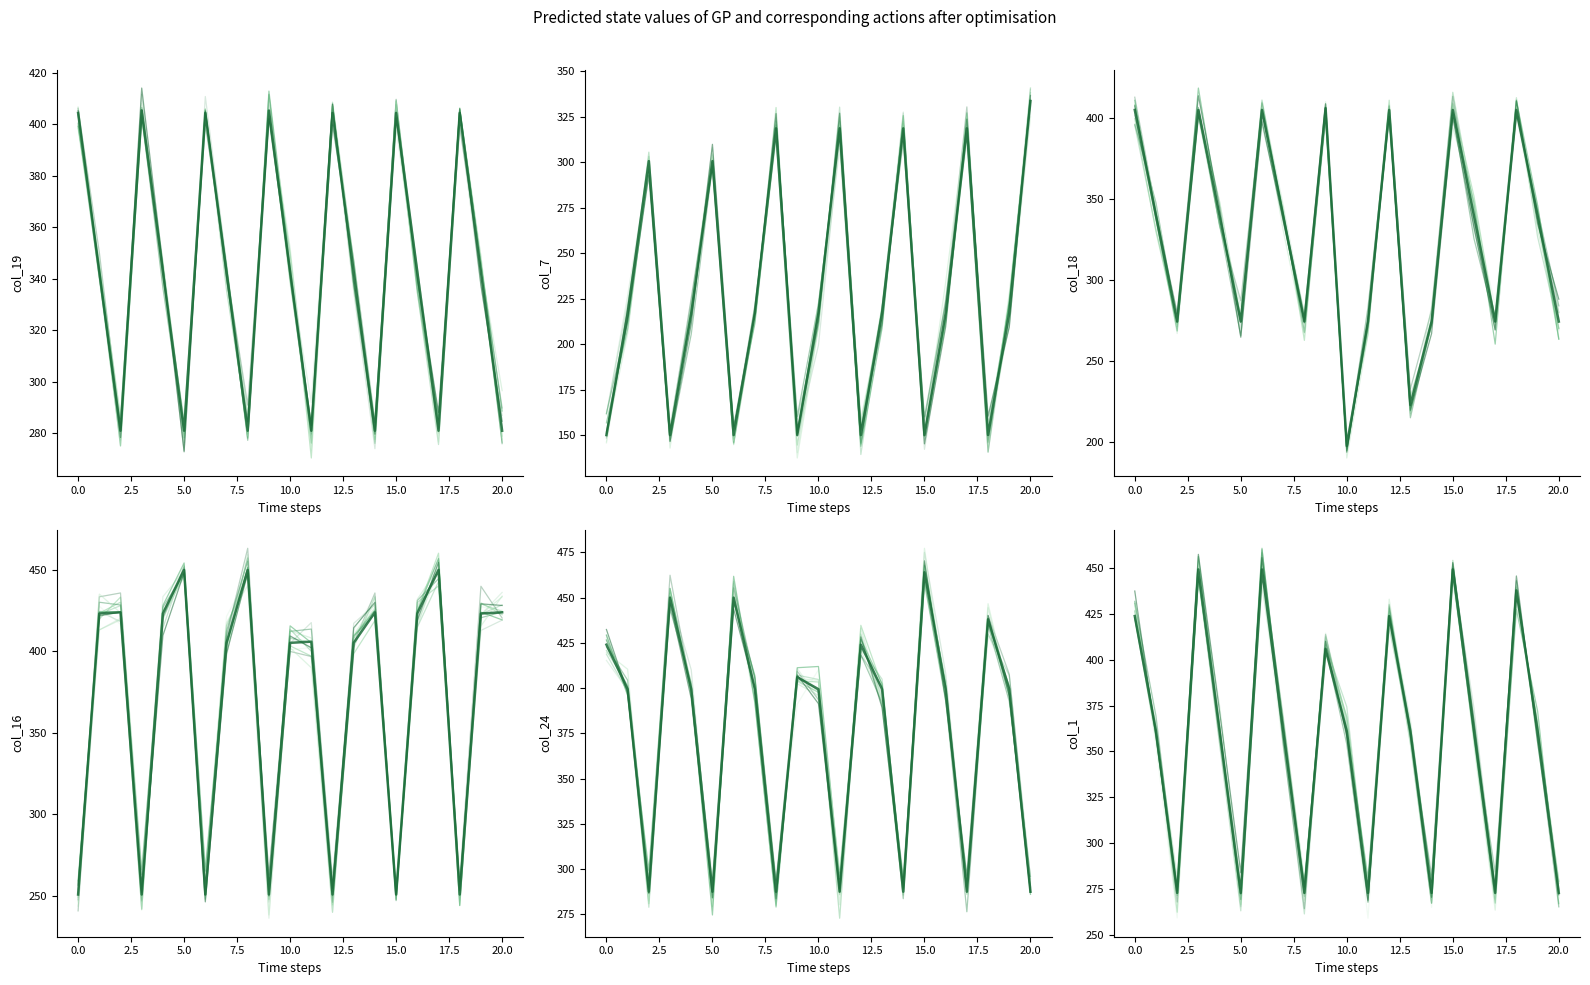

How many times do col_16 and col_18 cross each other?

13